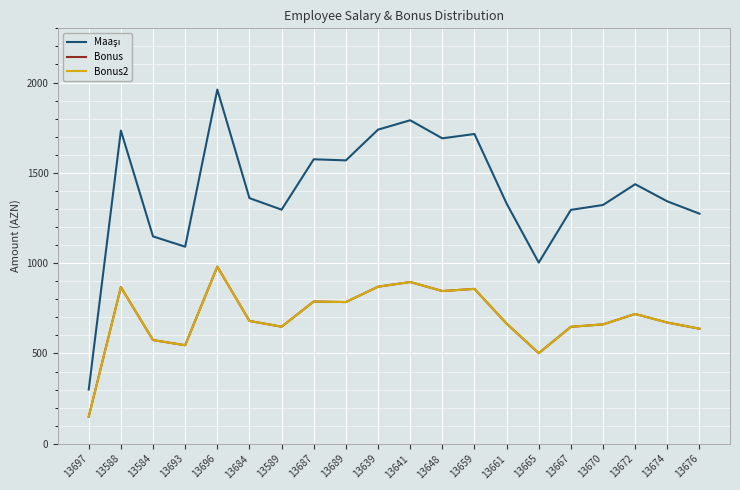

Does the chart display data point markers on the line(s)?

No